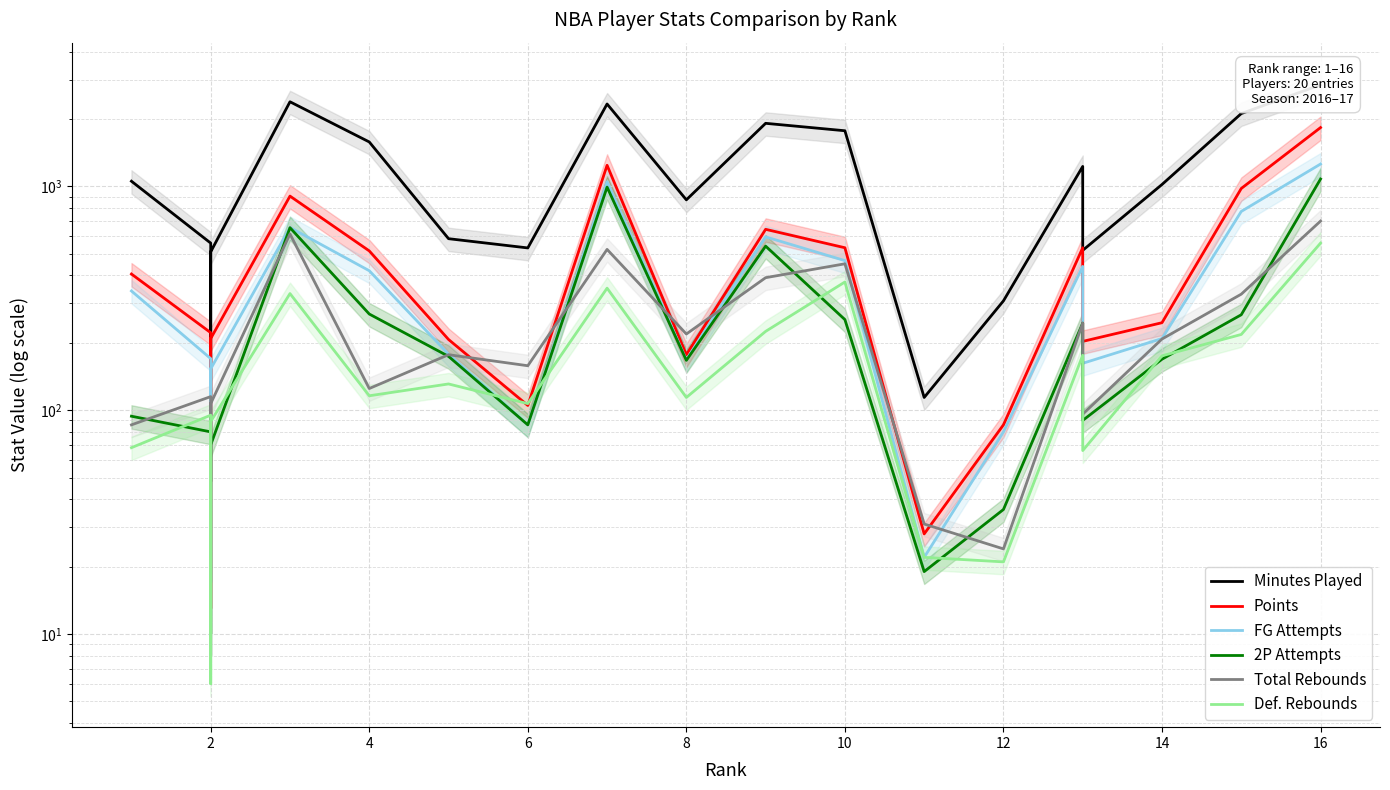

Reading left to right, list all the values displayed in this chart.

Minutes Played: 1055	558	48	510	2389	1580	584	531	2335	871	1914	1773	114	308	1228	710	518	1020	2116	2845
Points: 406	222	13	209	905	515	207	105	1243	177	643	532	28	86	532	329	203	246	979	1832
FG Attempts: 341	170	17	153	655	420	178	86	1049	168	595	466	22	80	439	277	162	209	773	1259
2P Attempts: 94	80	10	70	654	269	174	86	993	167	541	254	19	36	245	155	90	169	267	1079
Total Rebounds: 86	115	8	107	613	125	177	158	523	219	391	451	31	24	245	149	96	208	330	700
Def. Rebounds: 68	95	6	89	332	116	131	107	351	114	225	374	22	21	176	110	66	175	218	558